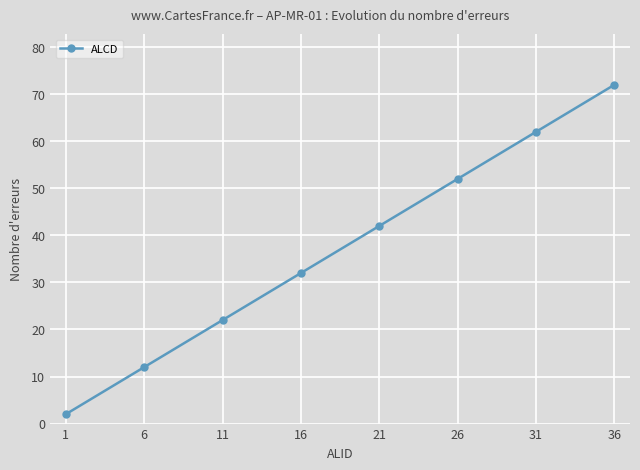

Does the chart display data point markers on the line(s)?

Yes